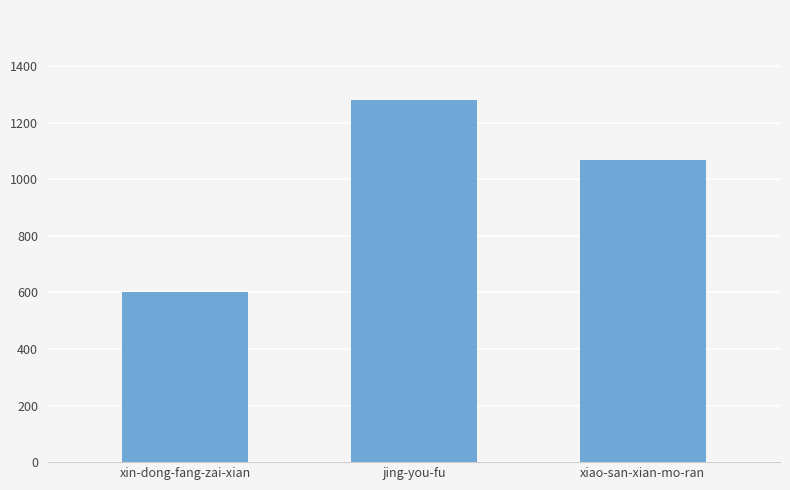

What is the maximum value shown in the chart?

1279